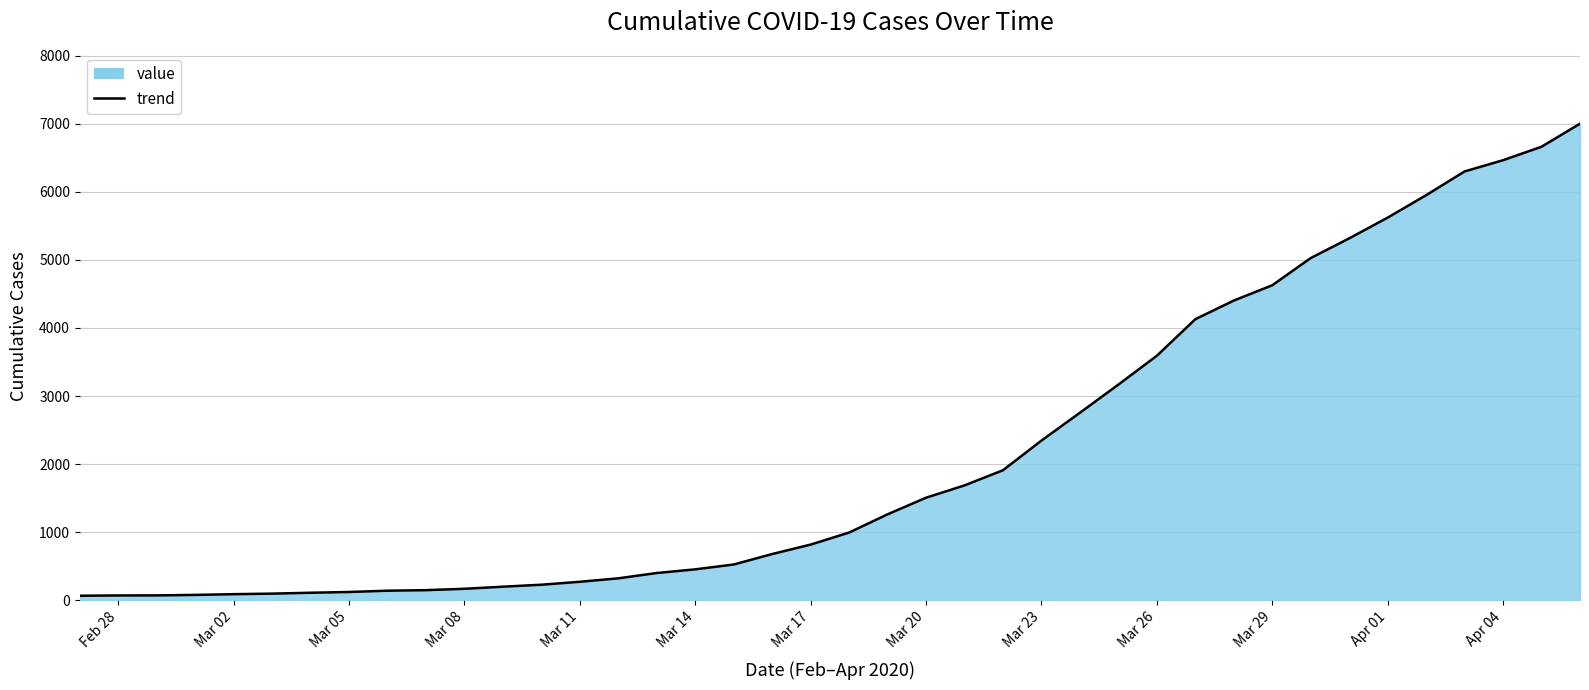

How many categories are shown in the chart?

40